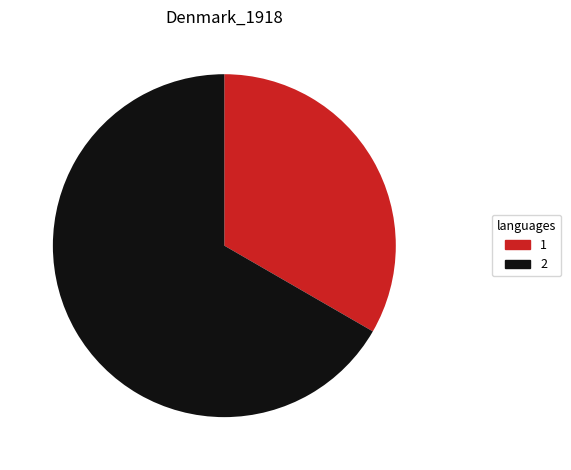

Count the number of slices in the pie.

2